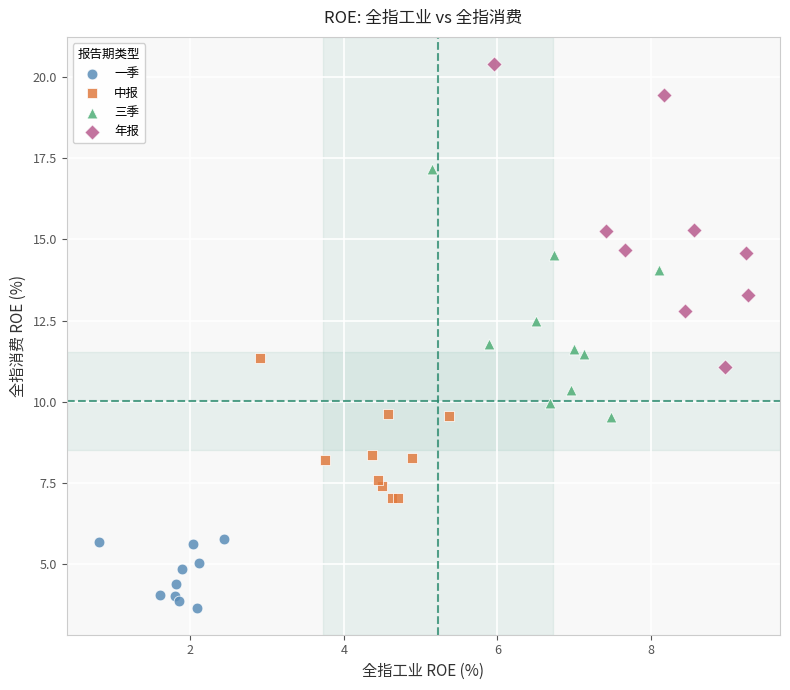

Which series reaches the minimum Y coordinate?

一季